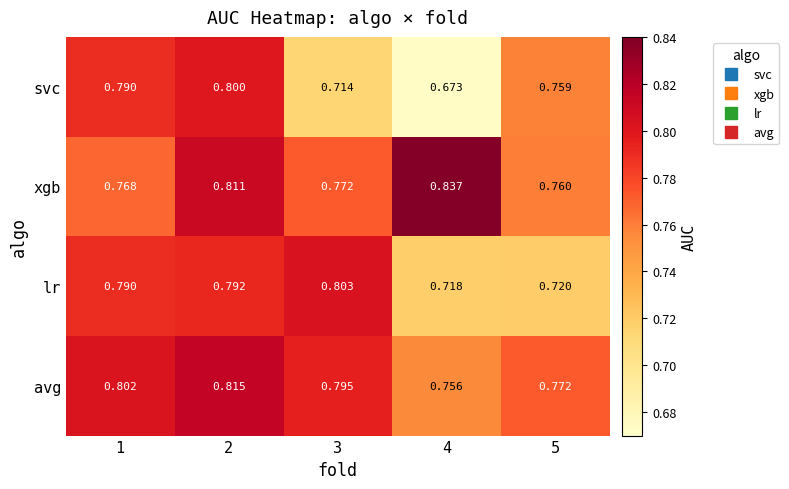

Is the value of xgb at 3 greater than the value of svc at 5?

Yes